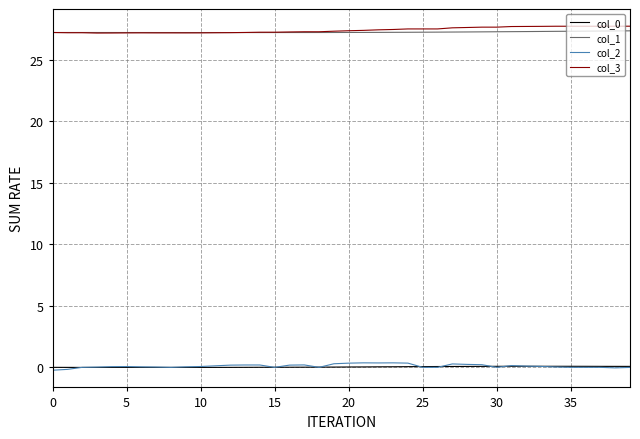

True or false: col_2 and col_1 intersect in this chart.

False